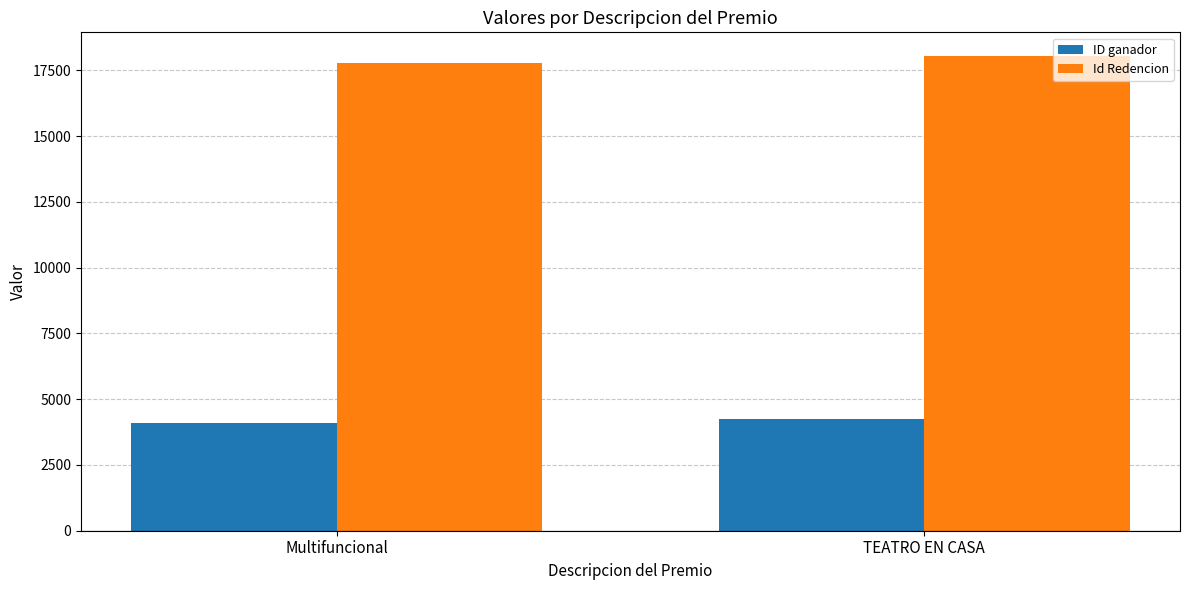

What is the average value of the Id Redencion series?

17918.9